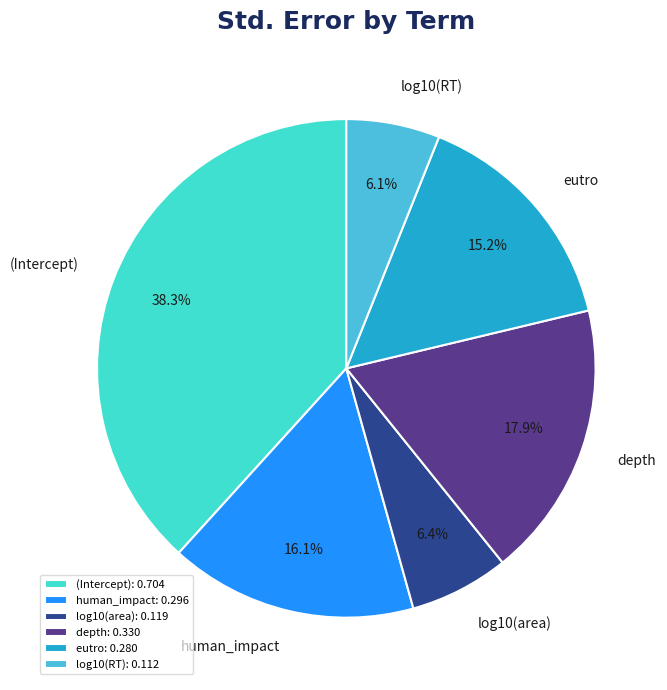

Does human_impact represent more than half of the total?

No